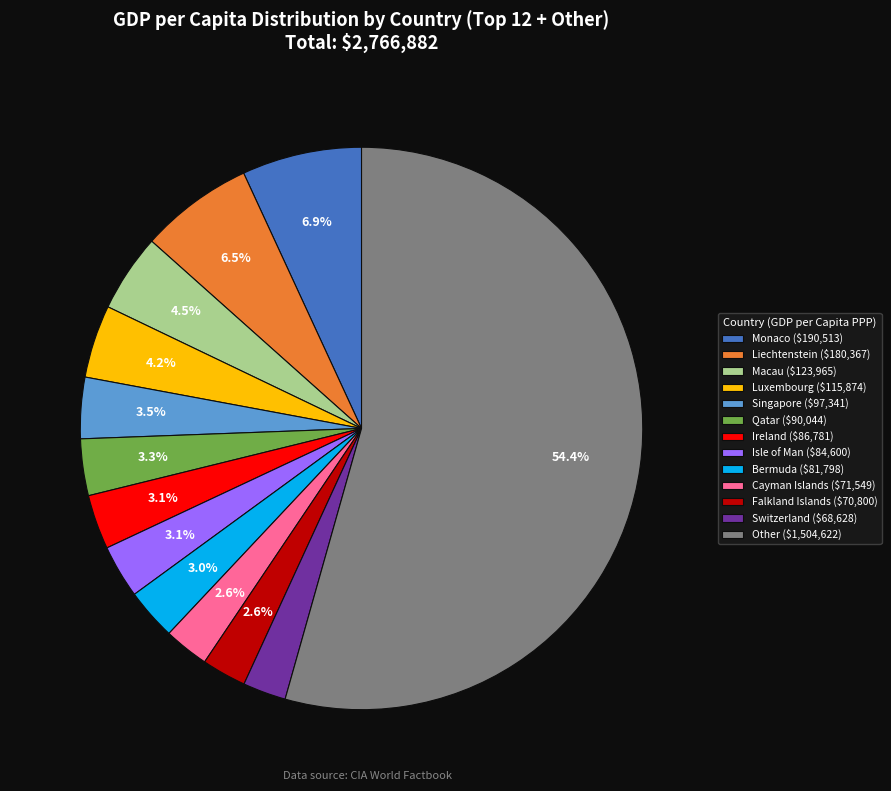

Is there any slice that represents more than half of the pie?

Yes